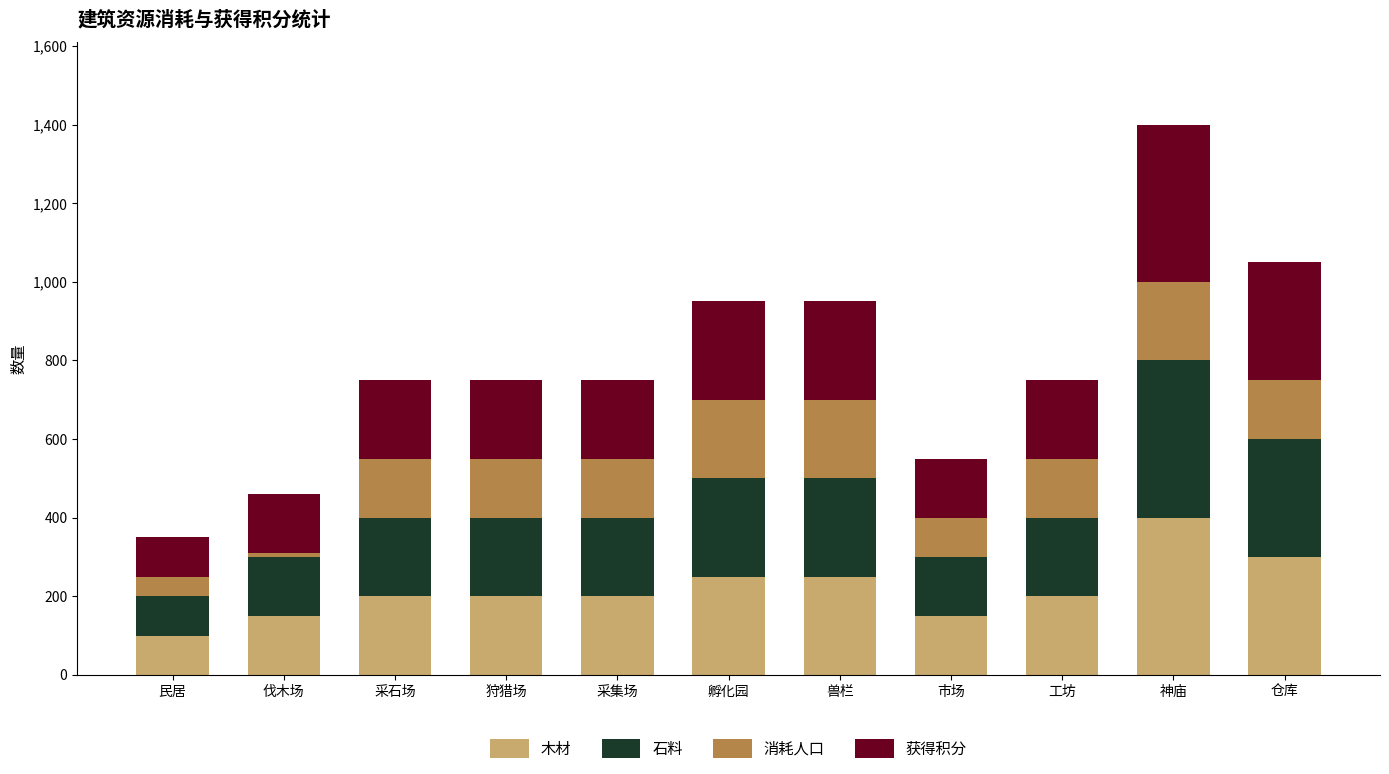

What is the total value across all series at 仓库?

1050